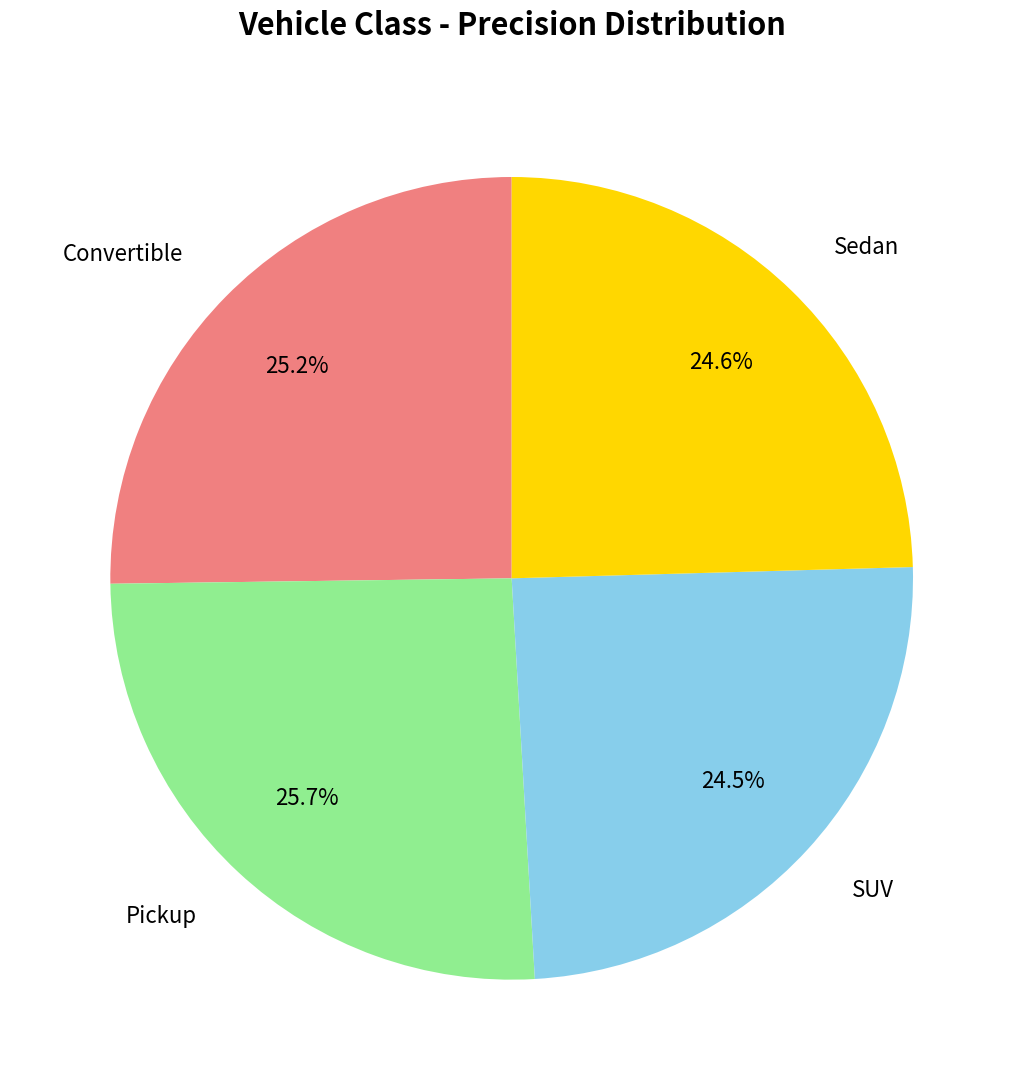

To the nearest percent, what is the difference between the Sedan and Pickup slice percentages?

1%